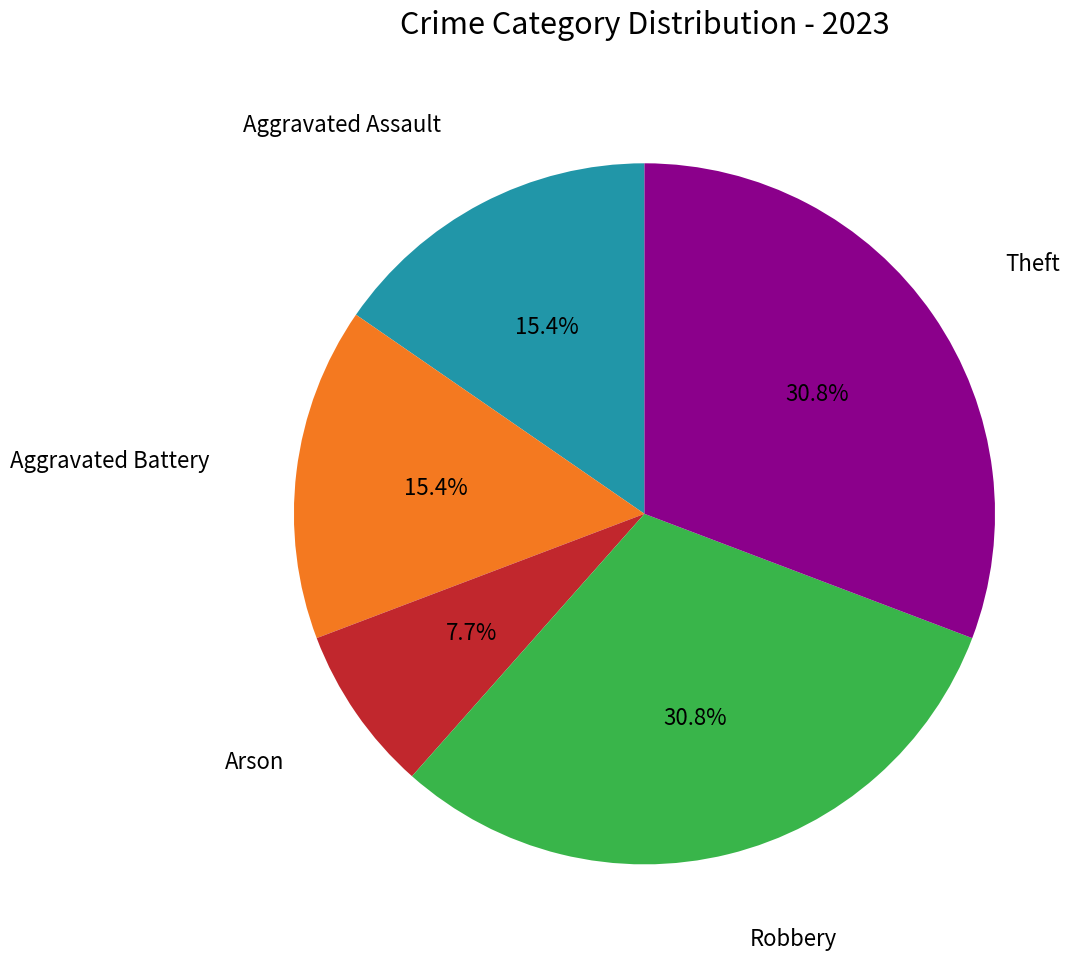

Count the number of slices in the pie.

5